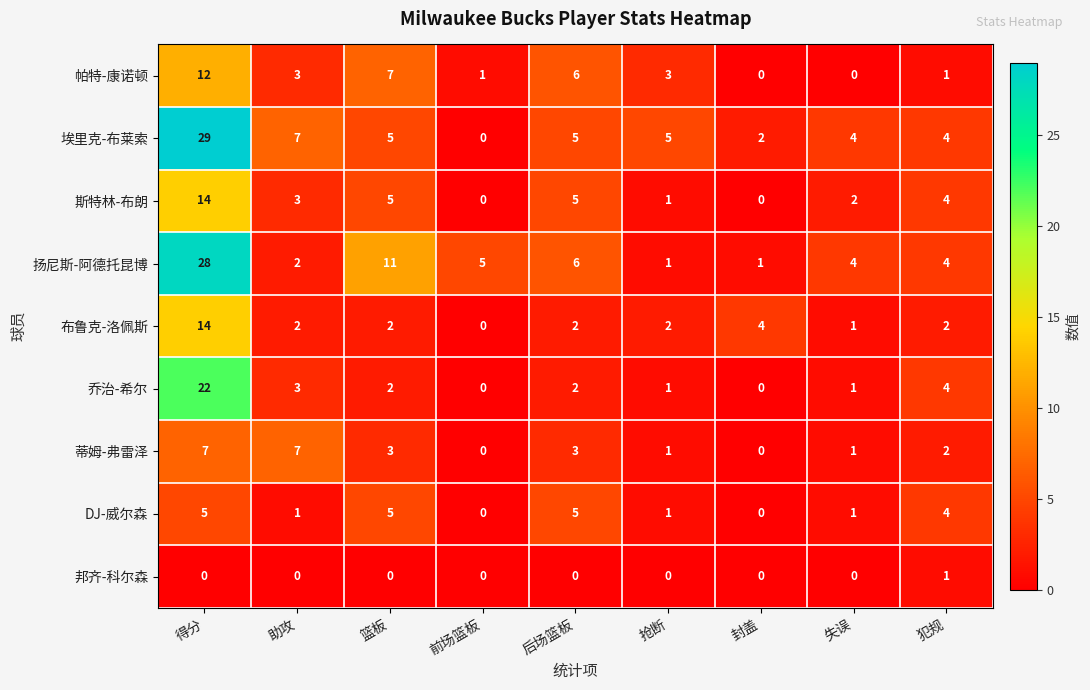

Which series has the largest total across all categories?

扬尼斯-阿德托昆博